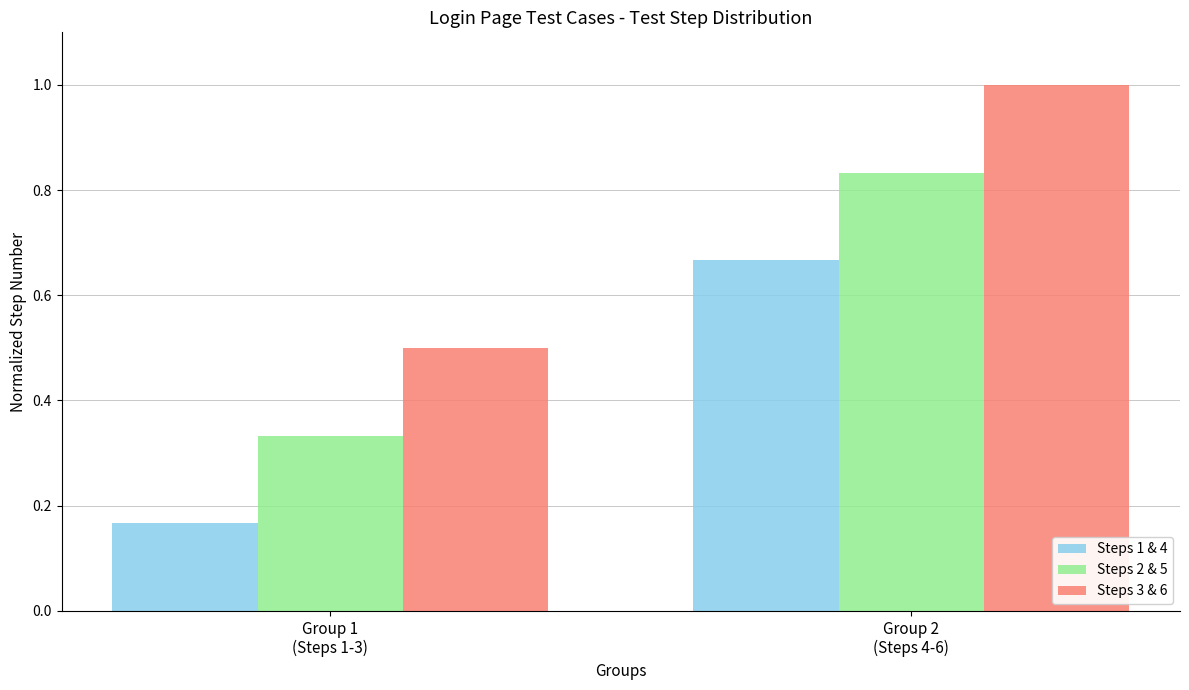

What is the minimum value for Steps 3 & 6?

0.5